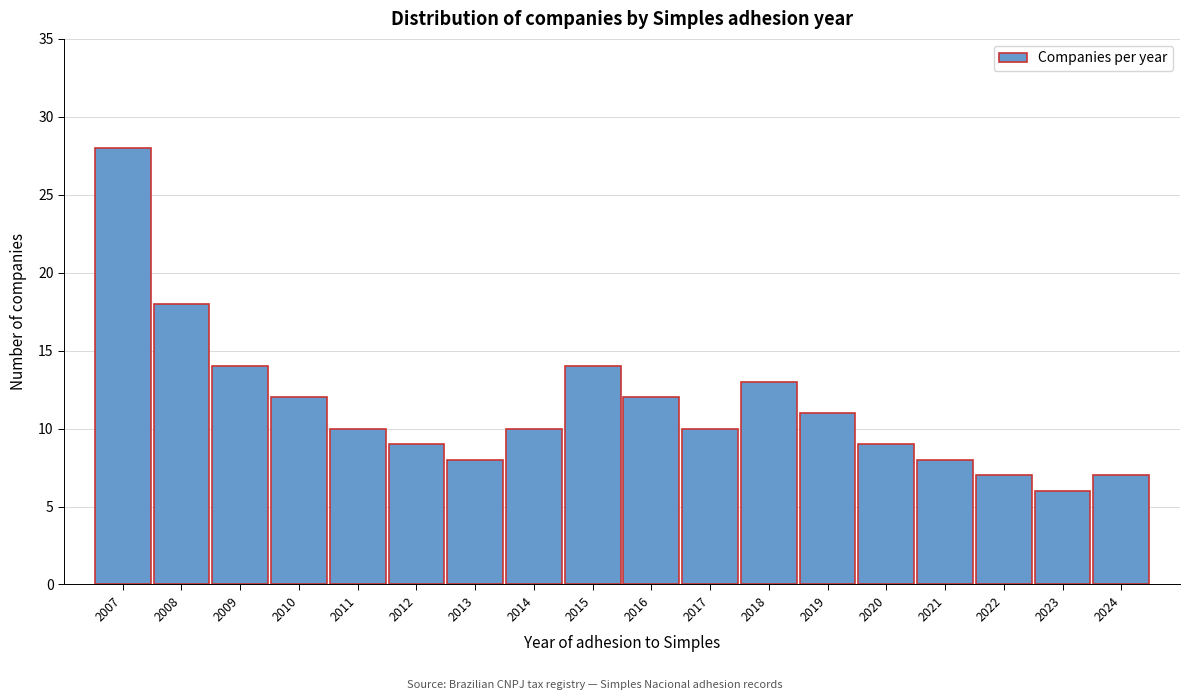

Reading left to right, list all the values displayed in this chart.

28	18	14	12	10	9	8	10	14	12	10	13	11	9	8	7	6	7